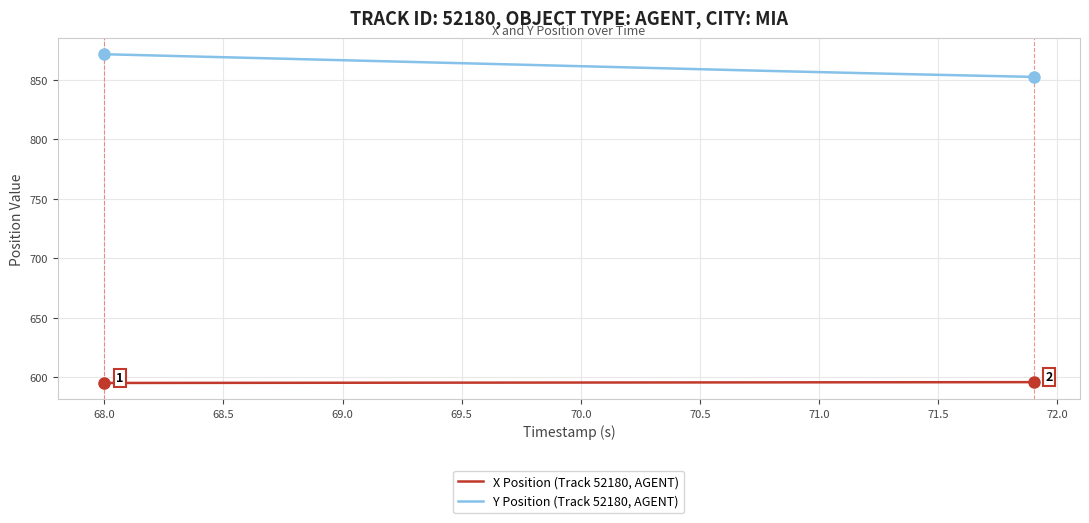

Which series has the largest range (max minus min)?

Y Position (Track 52180, AGENT)